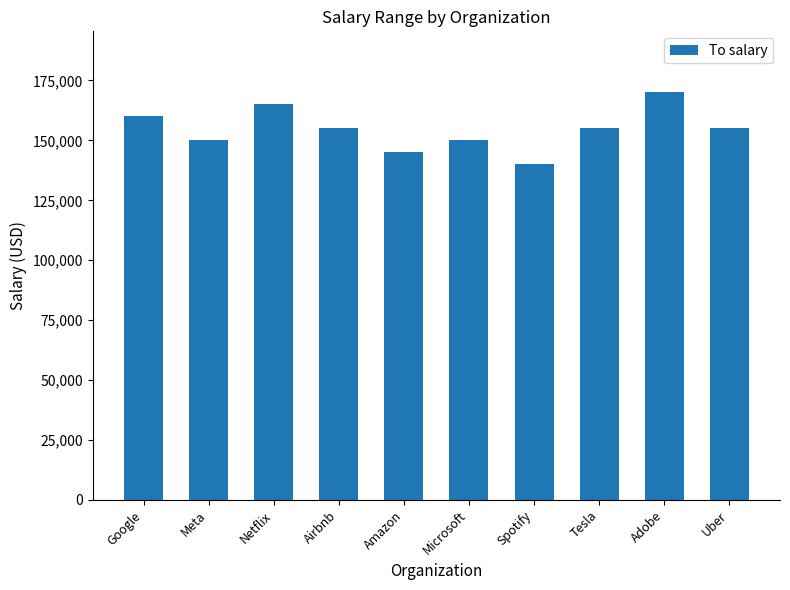

What is the difference between the maximum and minimum values?

30000